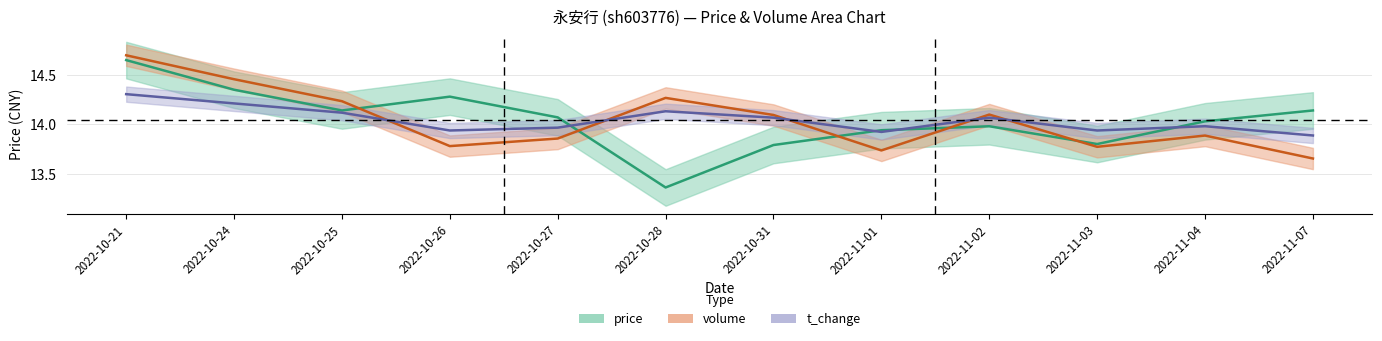

True or false: t_volume and price intersect in this chart.

True